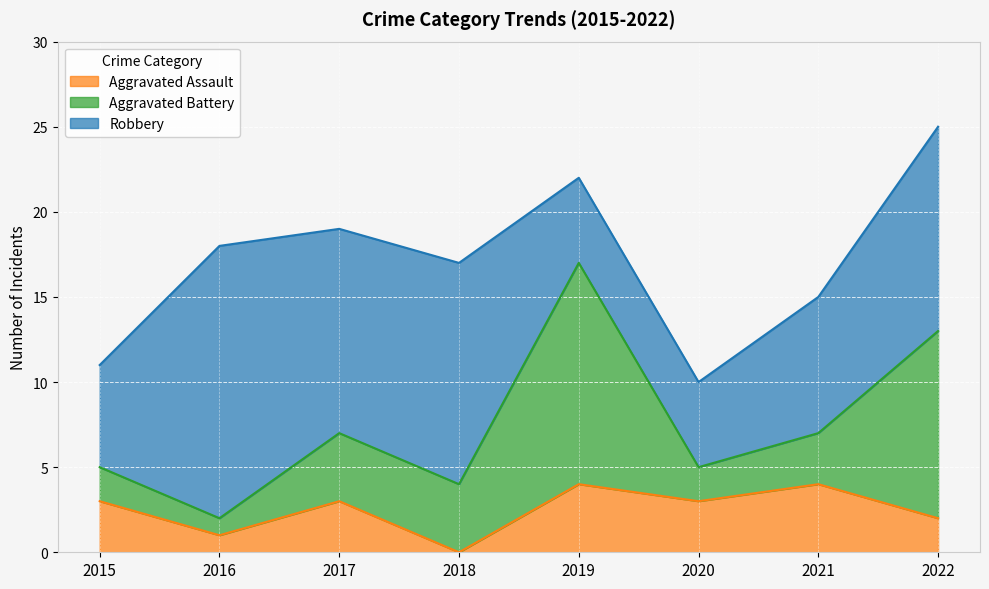

Between 2016 and 2020, which series saw the biggest shift?

Robbery